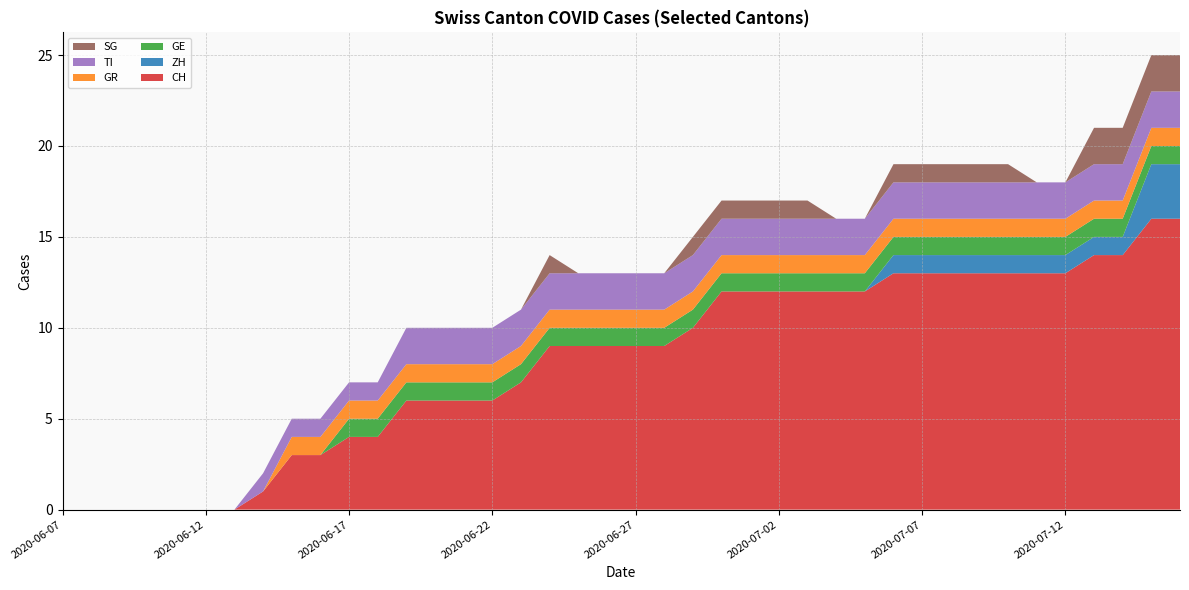

Reading left to right, extract all data points from this chart.

CH: 2020-06-07=0	2020-06-08=0	2020-06-09=0	2020-06-10=0	2020-06-11=0	2020-06-12=0	2020-06-13=0	2020-06-14=1	2020-06-15=3	2020-06-16=3	2020-06-17=4	2020-06-18=4	2020-06-19=6	2020-06-20=6	2020-06-21=6	2020-06-22=6	2020-06-23=7	2020-06-24=9	2020-06-25=9	2020-06-26=9	2020-06-27=9	2020-06-28=9	2020-06-29=10	2020-06-30=12	2020-07-01=12	2020-07-02=12	2020-07-03=12	2020-07-04=12	2020-07-05=12	2020-07-06=13	2020-07-07=13	2020-07-08=13	2020-07-09=13	2020-07-10=13	2020-07-11=13	2020-07-12=13	2020-07-13=14	2020-07-14=14	2020-07-15=16	2020-07-16=16
ZH: 2020-06-07=0	2020-06-08=0	2020-06-09=0	2020-06-10=0	2020-06-11=0	2020-06-12=0	2020-06-13=0	2020-06-14=0	2020-06-15=0	2020-06-16=0	2020-06-17=0	2020-06-18=0	2020-06-19=0	2020-06-20=0	2020-06-21=0	2020-06-22=0	2020-06-23=0	2020-06-24=0	2020-06-25=0	2020-06-26=0	2020-06-27=0	2020-06-28=0	2020-06-29=0	2020-06-30=0	2020-07-01=0	2020-07-02=0	2020-07-03=0	2020-07-04=0	2020-07-05=0	2020-07-06=1	2020-07-07=1	2020-07-08=1	2020-07-09=1	2020-07-10=1	2020-07-11=1	2020-07-12=1	2020-07-13=1	2020-07-14=1	2020-07-15=3	2020-07-16=3
GE: 2020-06-07=0	2020-06-08=0	2020-06-09=0	2020-06-10=0	2020-06-11=0	2020-06-12=0	2020-06-13=0	2020-06-14=0	2020-06-15=0	2020-06-16=0	2020-06-17=1	2020-06-18=1	2020-06-19=1	2020-06-20=1	2020-06-21=1	2020-06-22=1	2020-06-23=1	2020-06-24=1	2020-06-25=1	2020-06-26=1	2020-06-27=1	2020-06-28=1	2020-06-29=1	2020-06-30=1	2020-07-01=1	2020-07-02=1	2020-07-03=1	2020-07-04=1	2020-07-05=1	2020-07-06=1	2020-07-07=1	2020-07-08=1	2020-07-09=1	2020-07-10=1	2020-07-11=1	2020-07-12=1	2020-07-13=1	2020-07-14=1	2020-07-15=1	2020-07-16=1
GR: 2020-06-07=0	2020-06-08=0	2020-06-09=0	2020-06-10=0	2020-06-11=0	2020-06-12=0	2020-06-13=0	2020-06-14=0	2020-06-15=1	2020-06-16=1	2020-06-17=1	2020-06-18=1	2020-06-19=1	2020-06-20=1	2020-06-21=1	2020-06-22=1	2020-06-23=1	2020-06-24=1	2020-06-25=1	2020-06-26=1	2020-06-27=1	2020-06-28=1	2020-06-29=1	2020-06-30=1	2020-07-01=1	2020-07-02=1	2020-07-03=1	2020-07-04=1	2020-07-05=1	2020-07-06=1	2020-07-07=1	2020-07-08=1	2020-07-09=1	2020-07-10=1	2020-07-11=1	2020-07-12=1	2020-07-13=1	2020-07-14=1	2020-07-15=1	2020-07-16=1
TI: 2020-06-07=0	2020-06-08=0	2020-06-09=0	2020-06-10=0	2020-06-11=0	2020-06-12=0	2020-06-13=0	2020-06-14=1	2020-06-15=1	2020-06-16=1	2020-06-17=1	2020-06-18=1	2020-06-19=2	2020-06-20=2	2020-06-21=2	2020-06-22=2	2020-06-23=2	2020-06-24=2	2020-06-25=2	2020-06-26=2	2020-06-27=2	2020-06-28=2	2020-06-29=2	2020-06-30=2	2020-07-01=2	2020-07-02=2	2020-07-03=2	2020-07-04=2	2020-07-05=2	2020-07-06=2	2020-07-07=2	2020-07-08=2	2020-07-09=2	2020-07-10=2	2020-07-11=2	2020-07-12=2	2020-07-13=2	2020-07-14=2	2020-07-15=2	2020-07-16=2
SG: 2020-06-07=0	2020-06-08=0	2020-06-09=0	2020-06-10=0	2020-06-11=0	2020-06-12=0	2020-06-13=0	2020-06-14=0	2020-06-15=0	2020-06-16=0	2020-06-17=0	2020-06-18=0	2020-06-19=0	2020-06-20=0	2020-06-21=0	2020-06-22=0	2020-06-23=0	2020-06-24=1	2020-06-25=0	2020-06-26=0	2020-06-27=0	2020-06-28=0	2020-06-29=1	2020-06-30=1	2020-07-01=1	2020-07-02=1	2020-07-03=1	2020-07-04=0	2020-07-05=0	2020-07-06=1	2020-07-07=1	2020-07-08=1	2020-07-09=1	2020-07-10=1	2020-07-11=0	2020-07-12=0	2020-07-13=2	2020-07-14=2	2020-07-15=2	2020-07-16=2